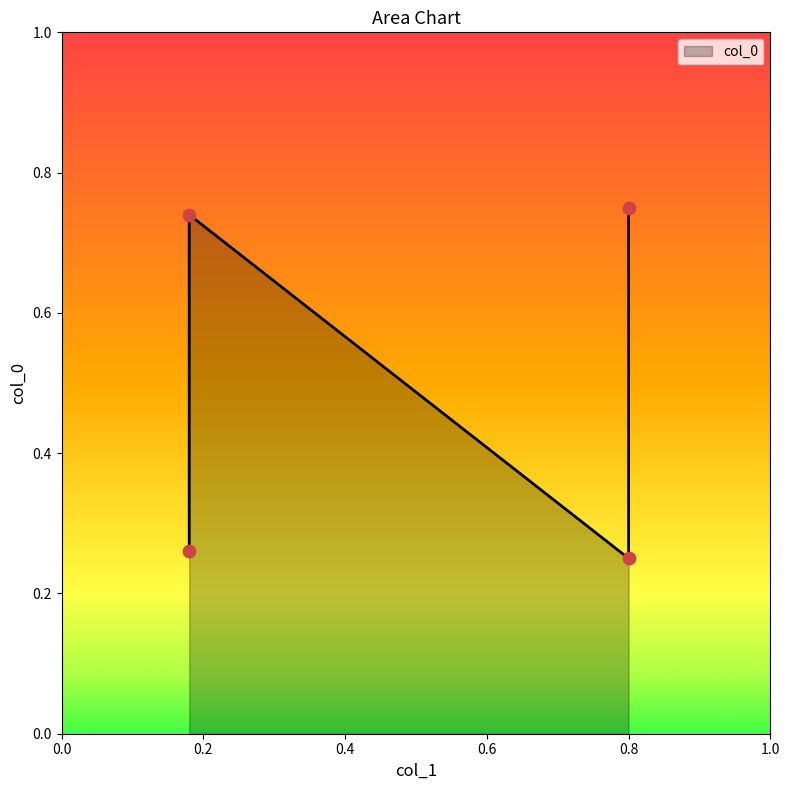

Between 0.8 and 0.18, which is larger?

0.18